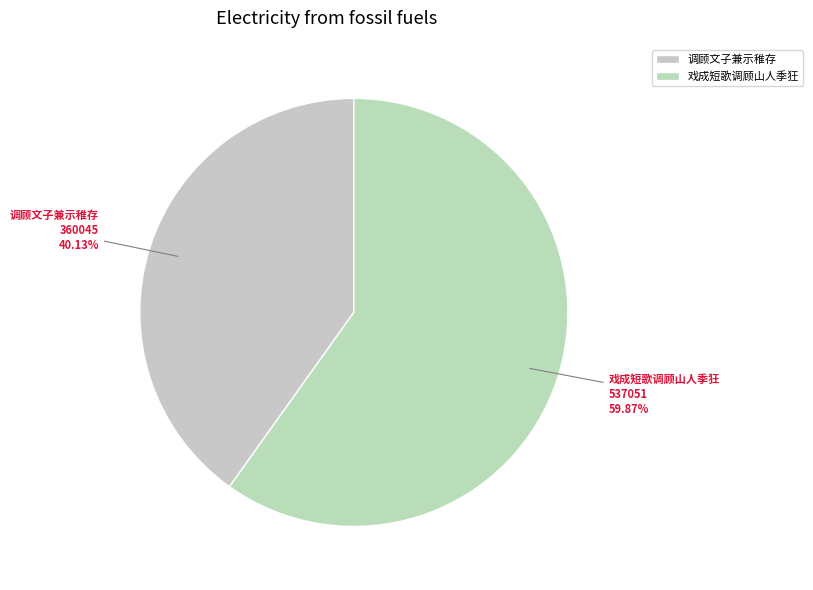

How many segments does this pie chart have?

2